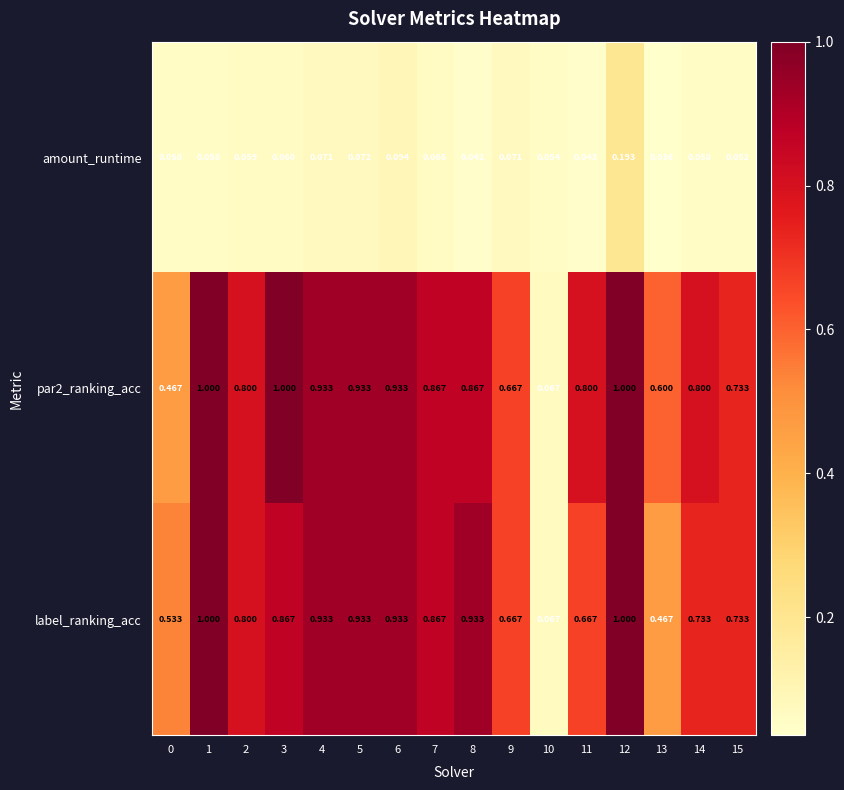

Is the value of amount_runtime at 6 greater than the value of par2_ranking_acc at 13?

No